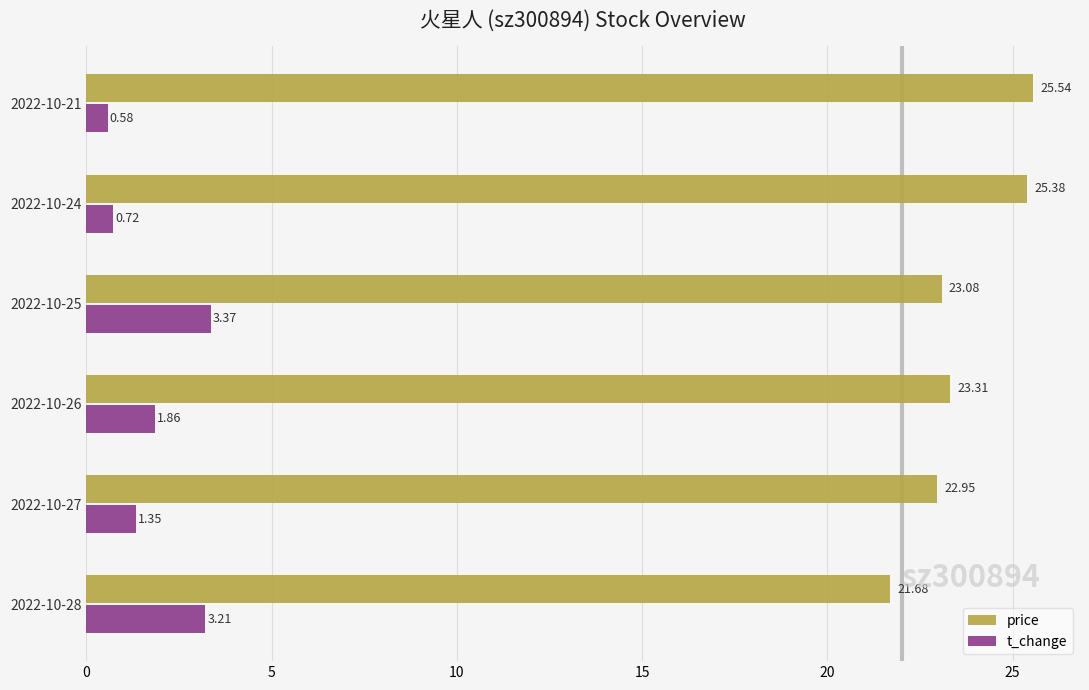

Which series has the largest range (max minus min)?

price